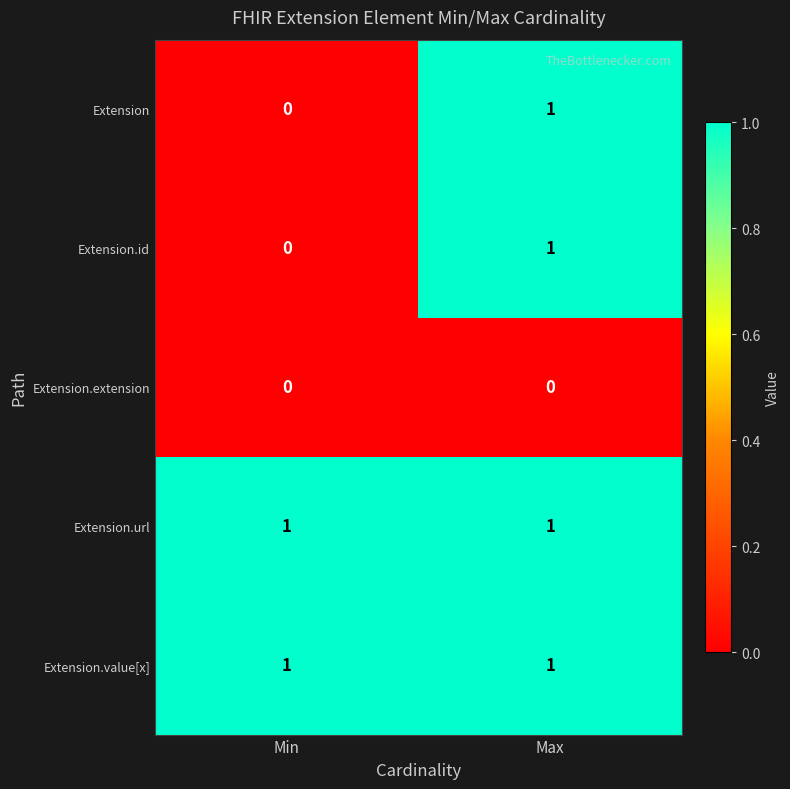

At which category is the sum across all series the highest?

Max